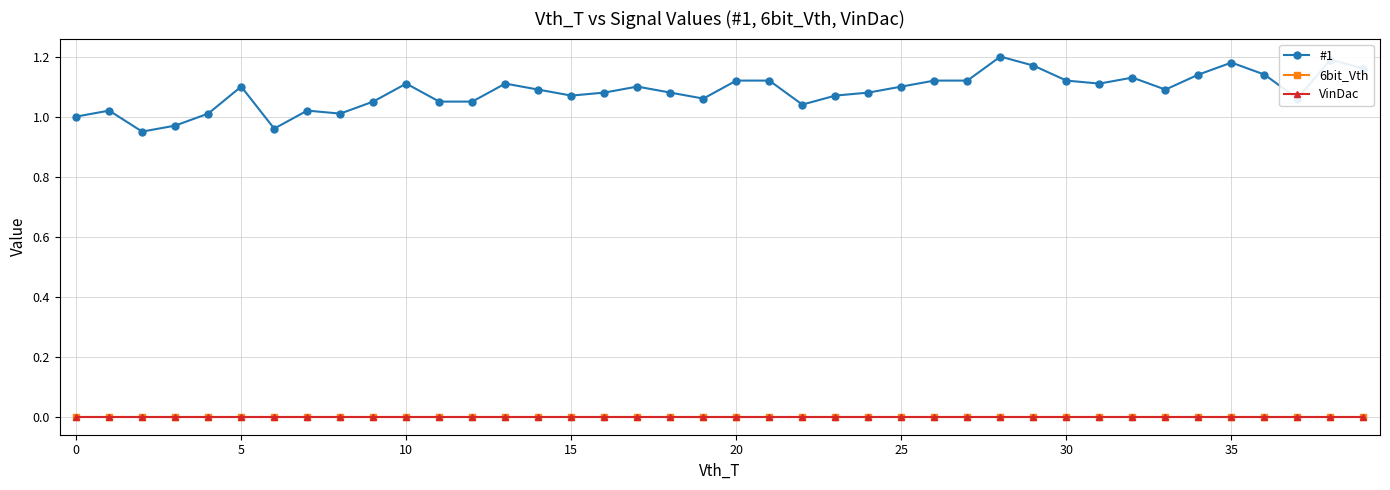

Does the chart have visible grid lines?

Yes